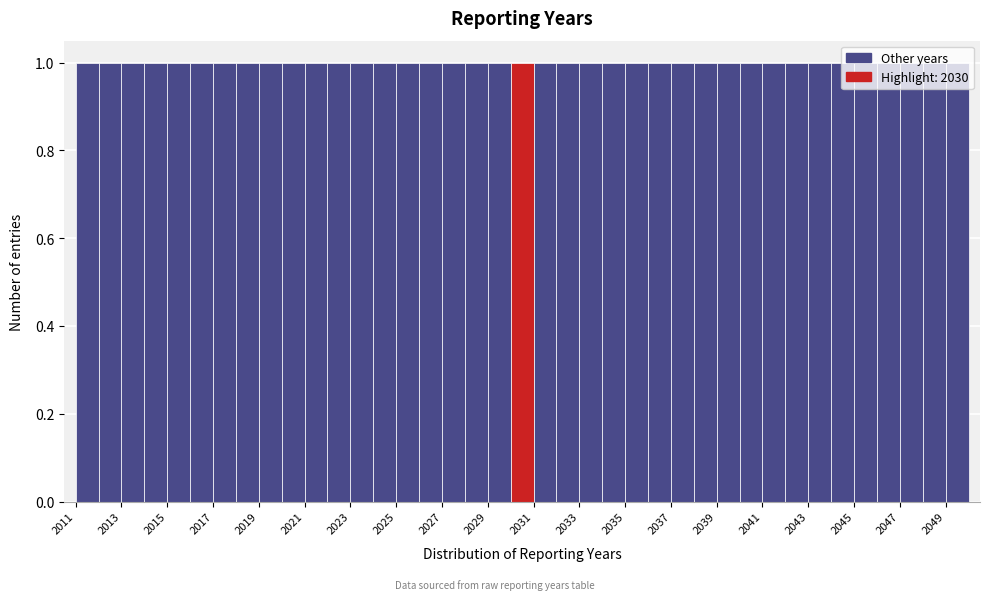

Reading left to right, list every bar in this chart as the range it spans on the x-axis followed by its height. The values are not printed on the chart, so give them approximately, as read against the axis.

2011 to 2012: 1
2012 to 2013: 1
2013 to 2014: 1
2014 to 2015: 1
2015 to 2016: 1
2016 to 2017: 1
2017 to 2018: 1
2018 to 2019: 1
2019 to 2020: 1
2020 to 2021: 1
2021 to 2022: 1
2022 to 2023: 1
2023 to 2024: 1
2024 to 2025: 1
2025 to 2026: 1
2026 to 2027: 1
2027 to 2028: 1
2028 to 2029: 1
2029 to 2030: 1
2030 to 2031: 1
2031 to 2032: 1
2032 to 2033: 1
2033 to 2034: 1
2034 to 2035: 1
2035 to 2036: 1
2036 to 2037: 1
2037 to 2038: 1
2038 to 2039: 1
2039 to 2040: 1
2040 to 2041: 1
2041 to 2042: 1
2042 to 2043: 1
2043 to 2044: 1
2044 to 2045: 1
2045 to 2046: 1
2046 to 2047: 1
2047 to 2048: 1
2048 to 2049: 1
2049 to 2050: 1